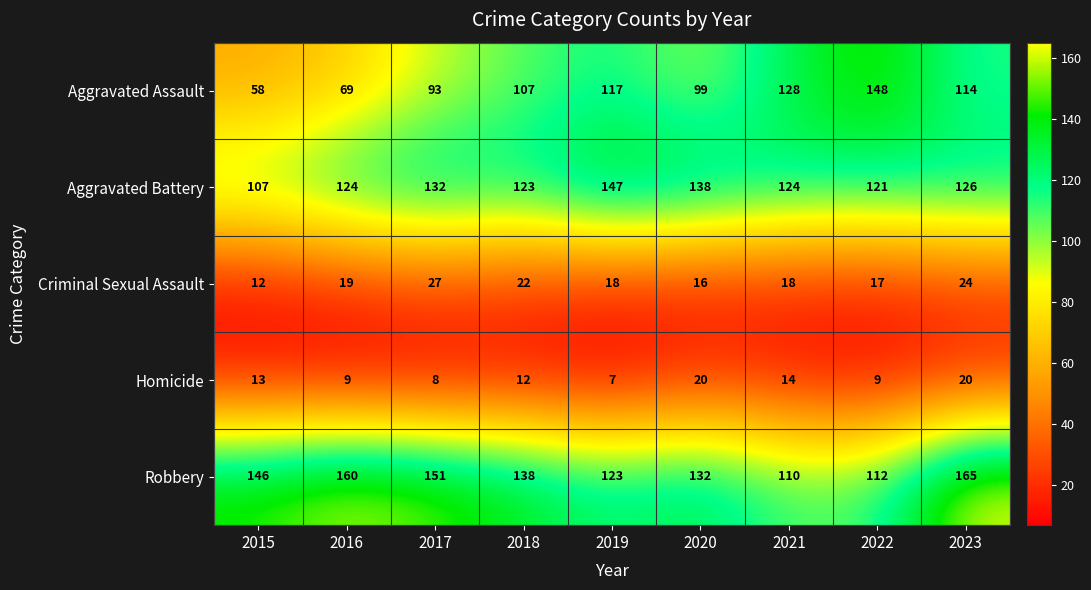

What is the total value across all series at 2015?

336